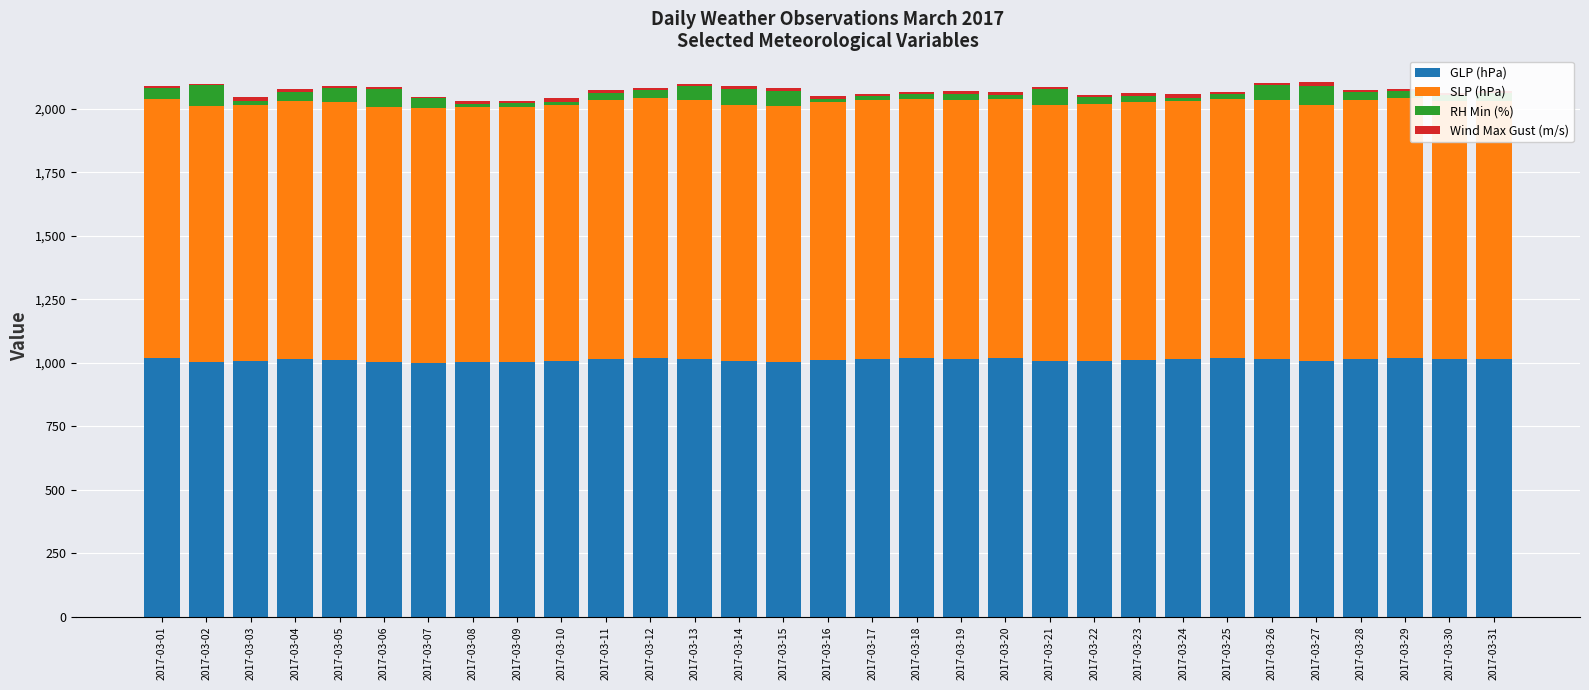

How many distinct data groups are displayed?

4